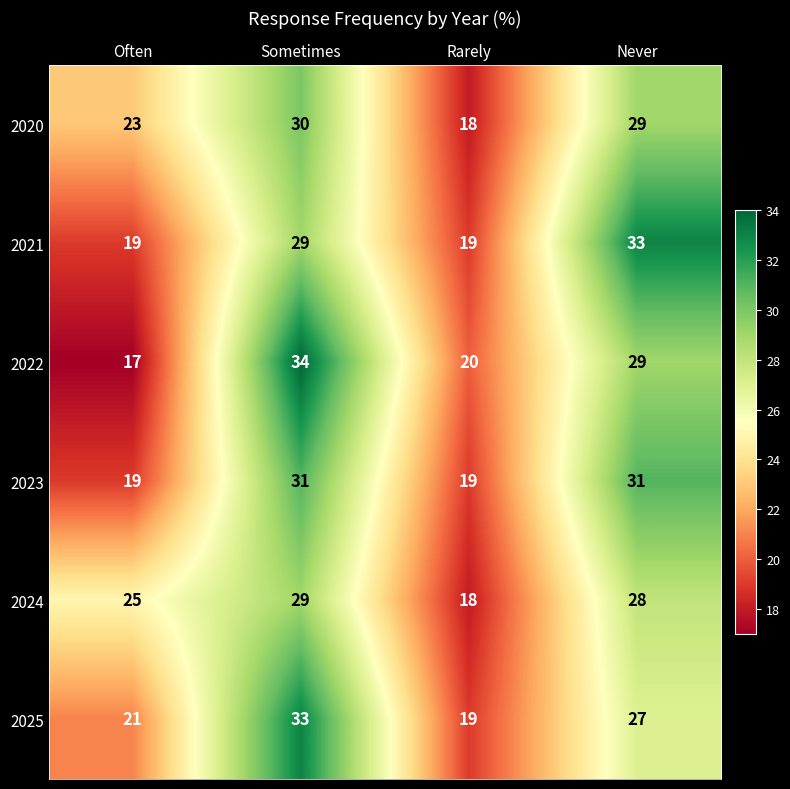

Which series has the largest range (max minus min)?

2022